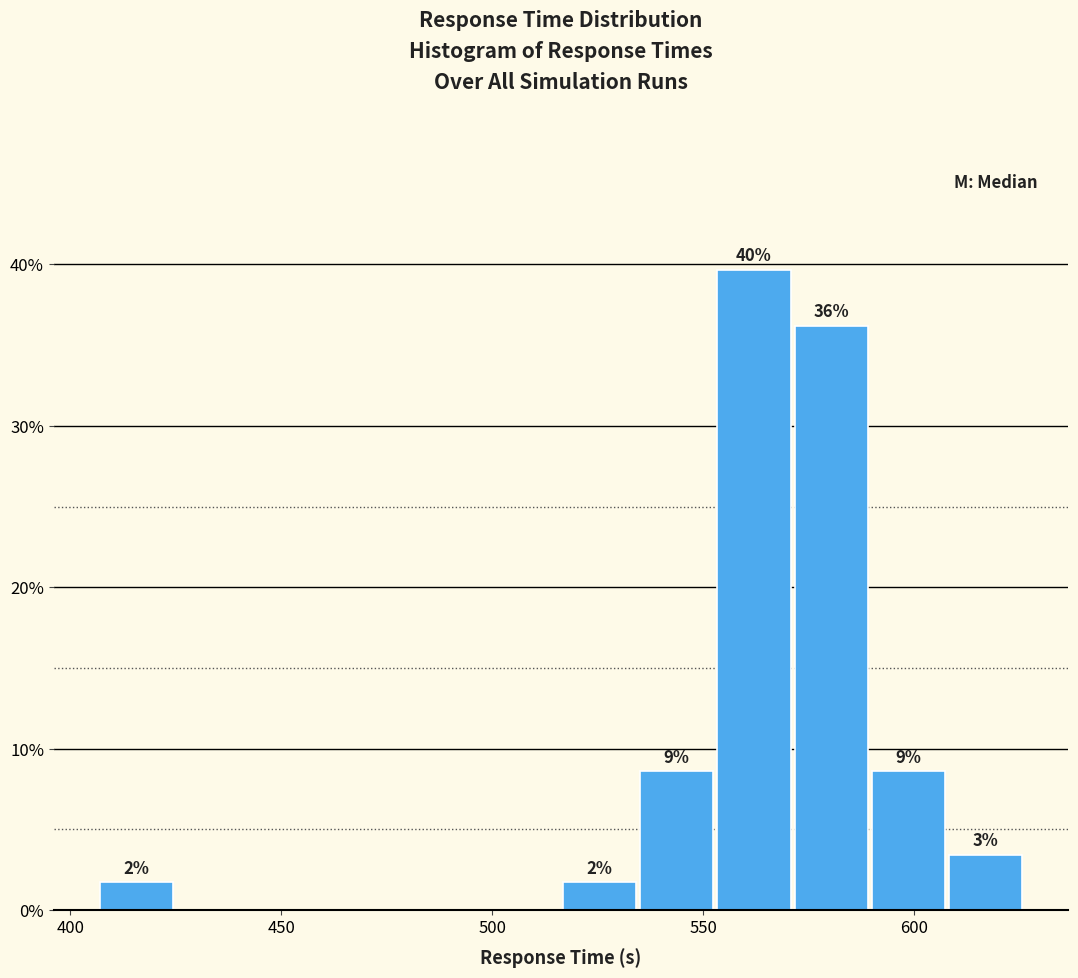

Read against the x-axis, roughly where is the centre of the tallest bar?

560